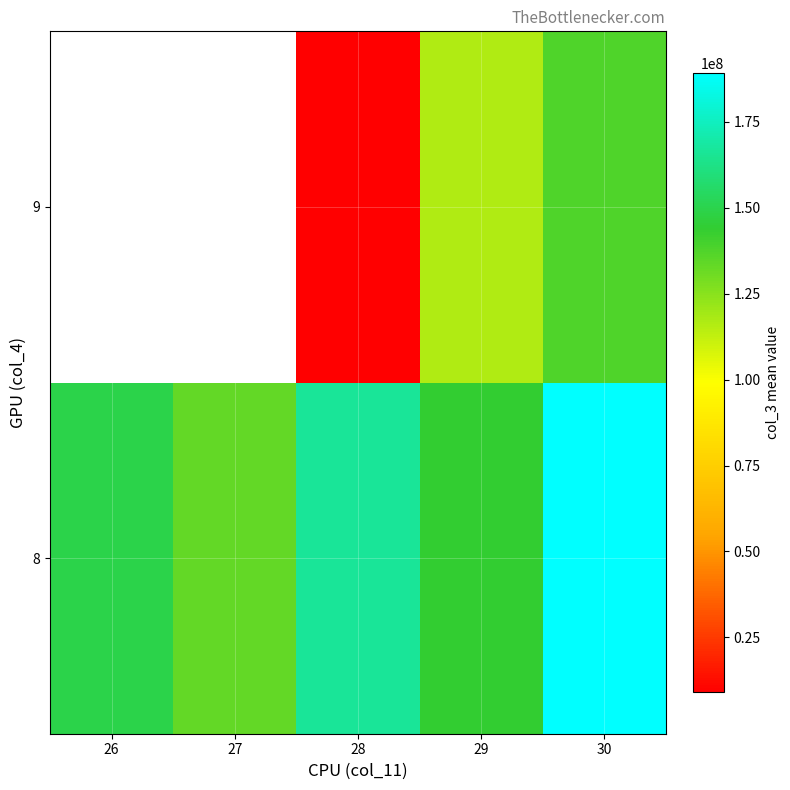

At which label is 8 closest to 161112930?

28